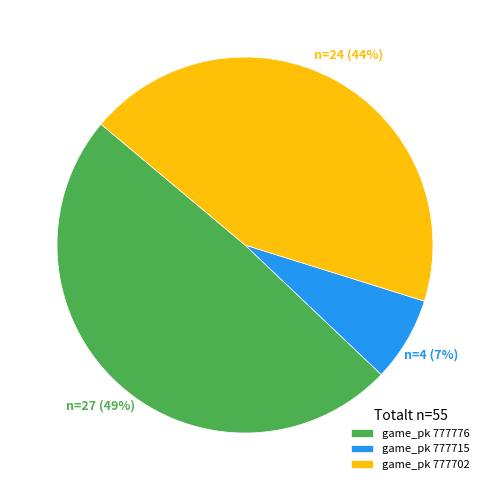

Do game_pk 777702 and game_pk 777715 together represent more than half of the pie?

Yes